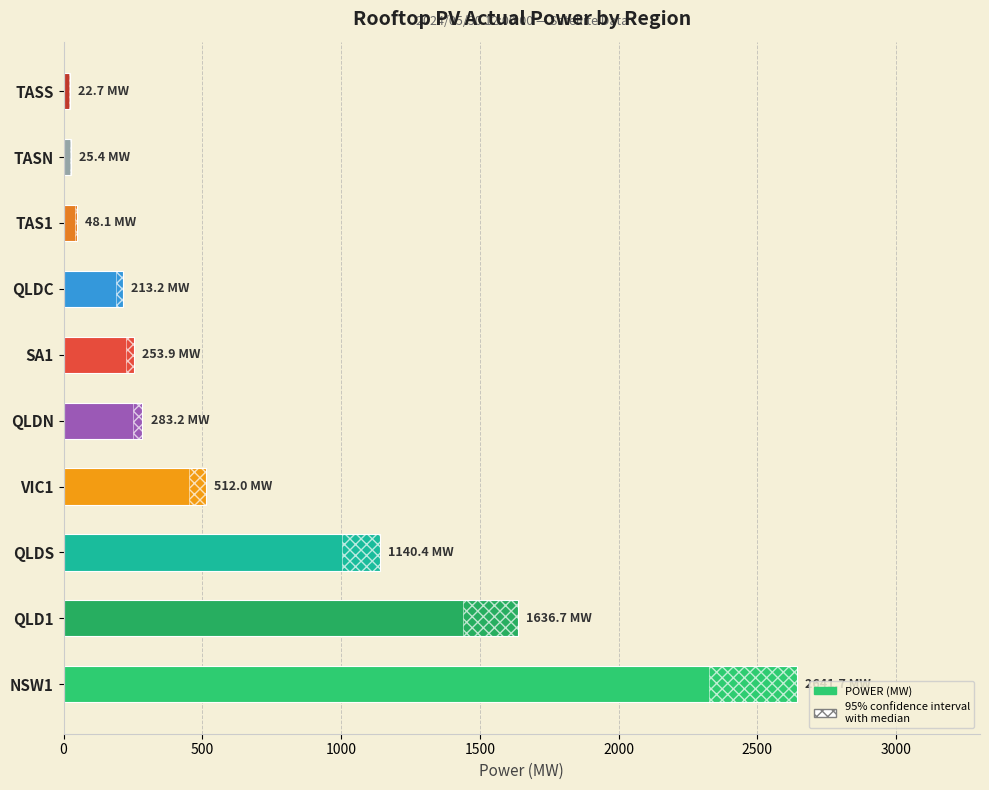

What is the change in value from QLDS to TAS1?

-1092.3